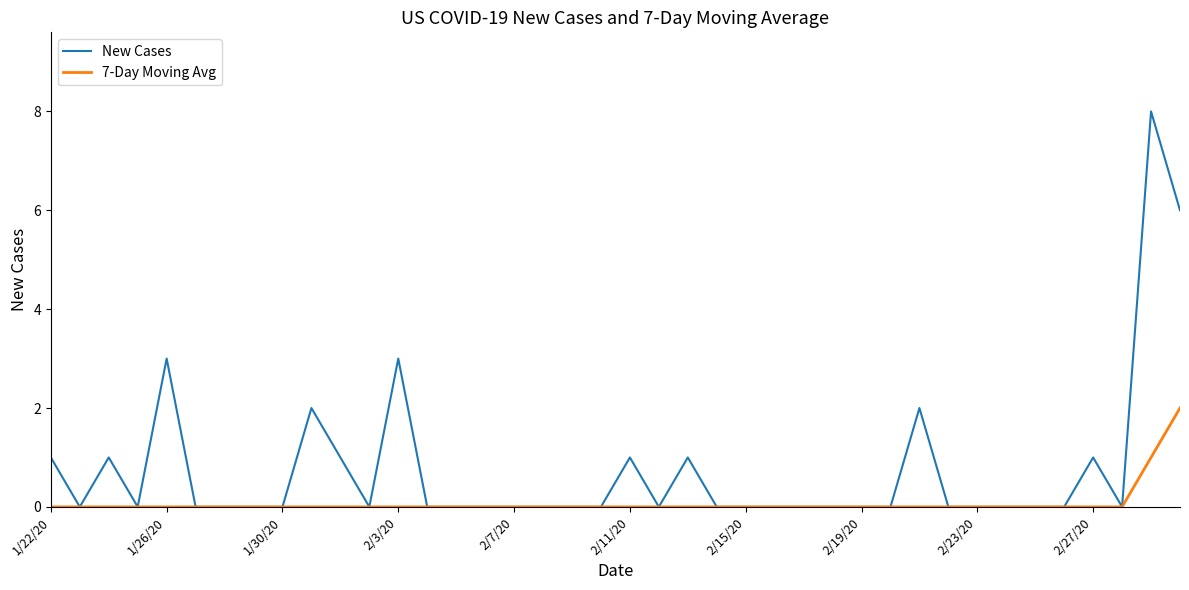

List the series in order of their overall mean, highest first.

New Cases, 7-Day Moving Avg